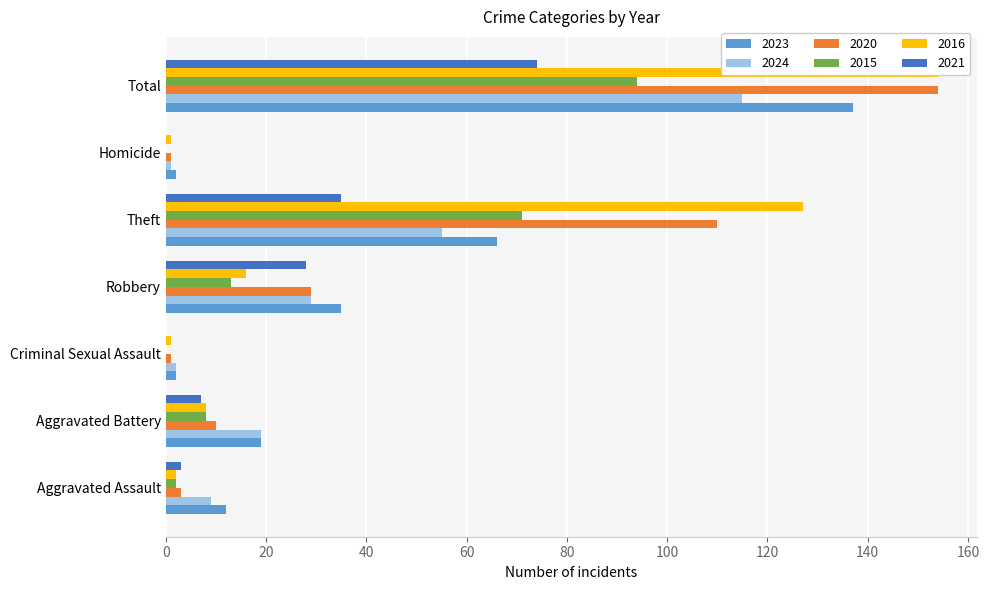

Is the value of 2024 at Theft greater than the value of 2015 at Criminal Sexual Assault?

Yes